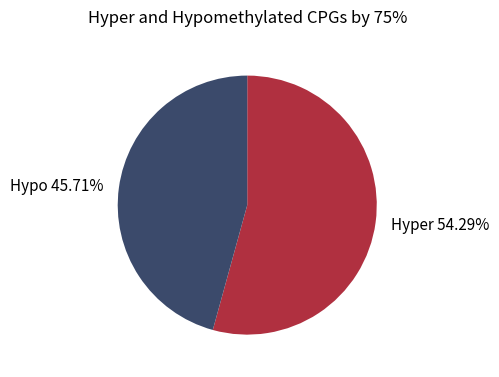

Is there any slice that represents more than half of the pie?

Yes